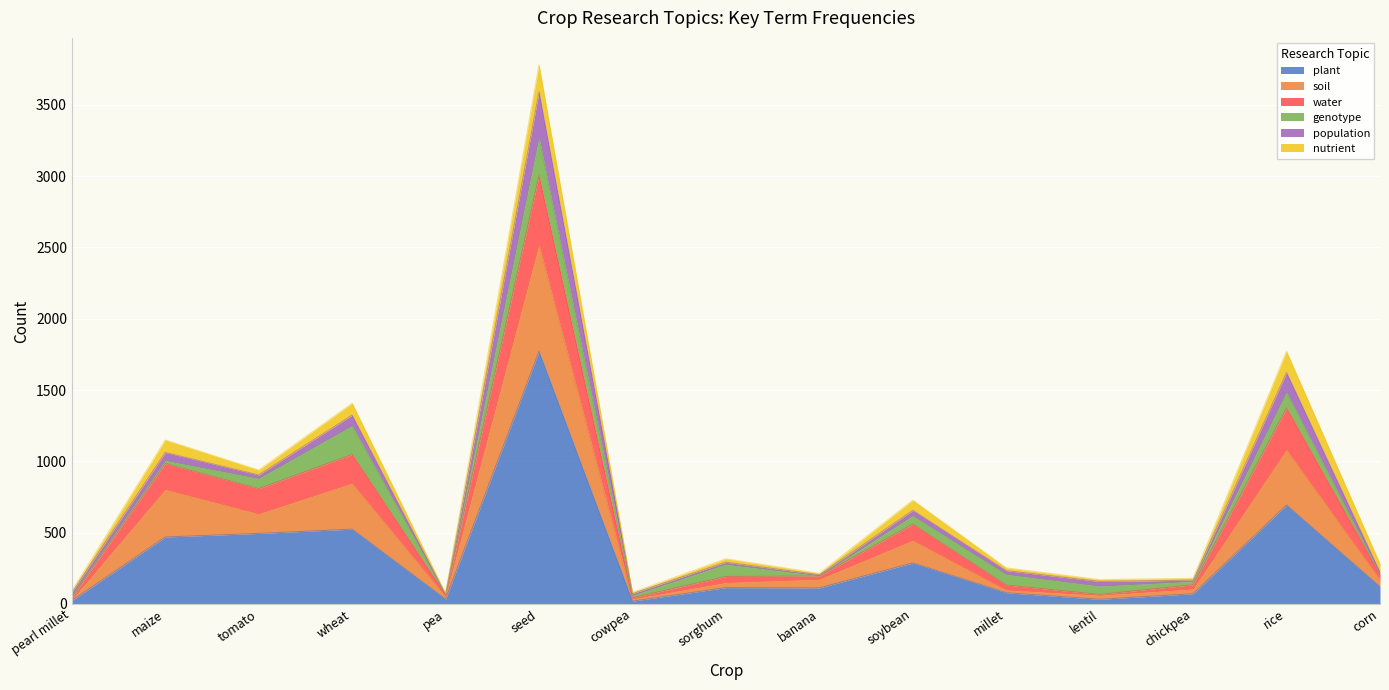

What is the label of the 3rd point from the right?

chickpea